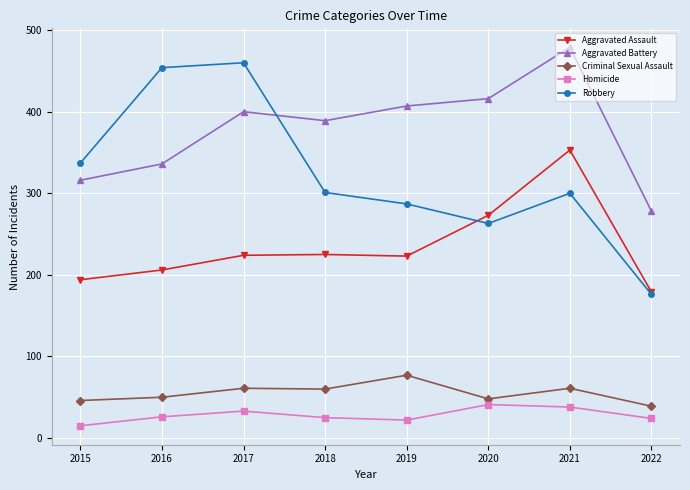

At which category is the sum across all series the highest?

2021